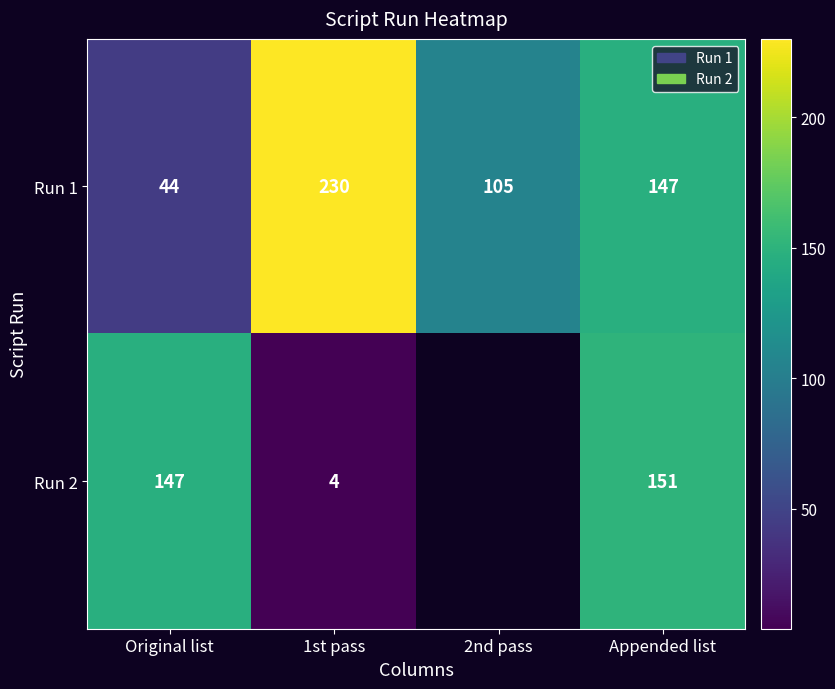

What is the approximate value of Run 1 at Appended list?

147